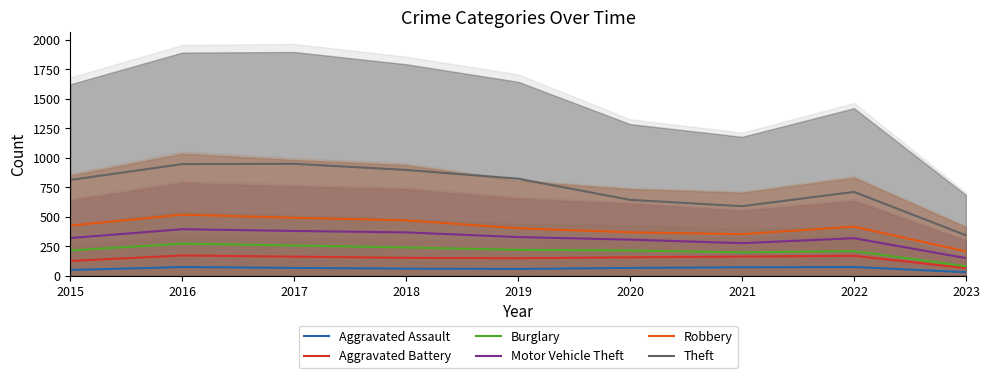

Count the number of data series in this chart.

6